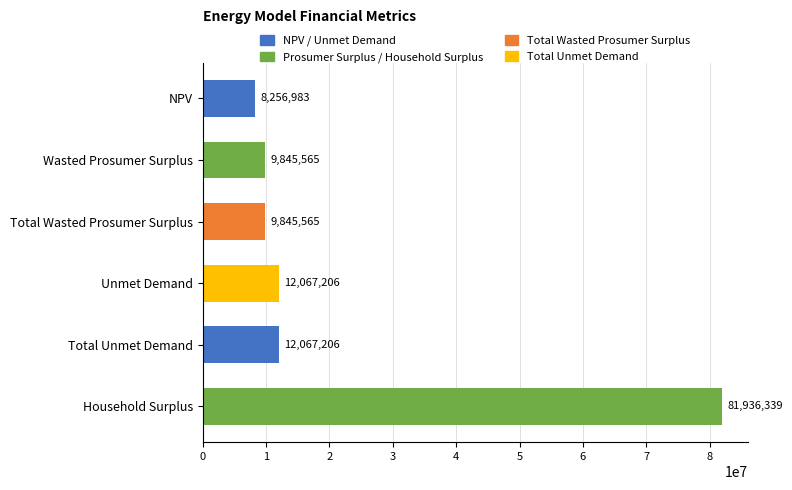

Count the number of data series in this chart.

1